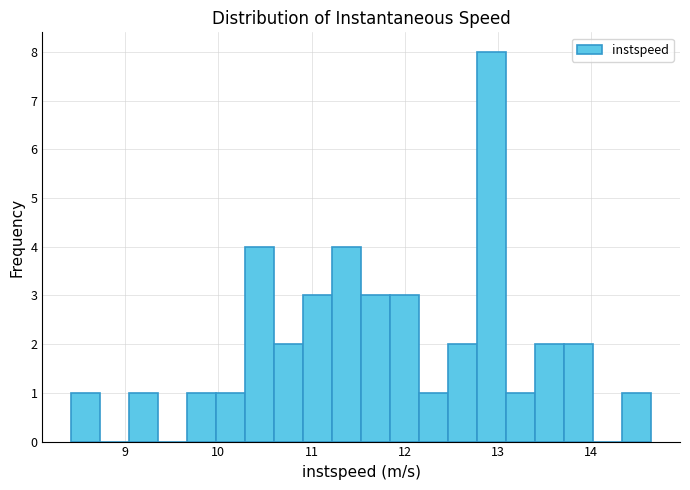

Read against the x-axis, roughly where is the centre of the tallest bar?

12.9